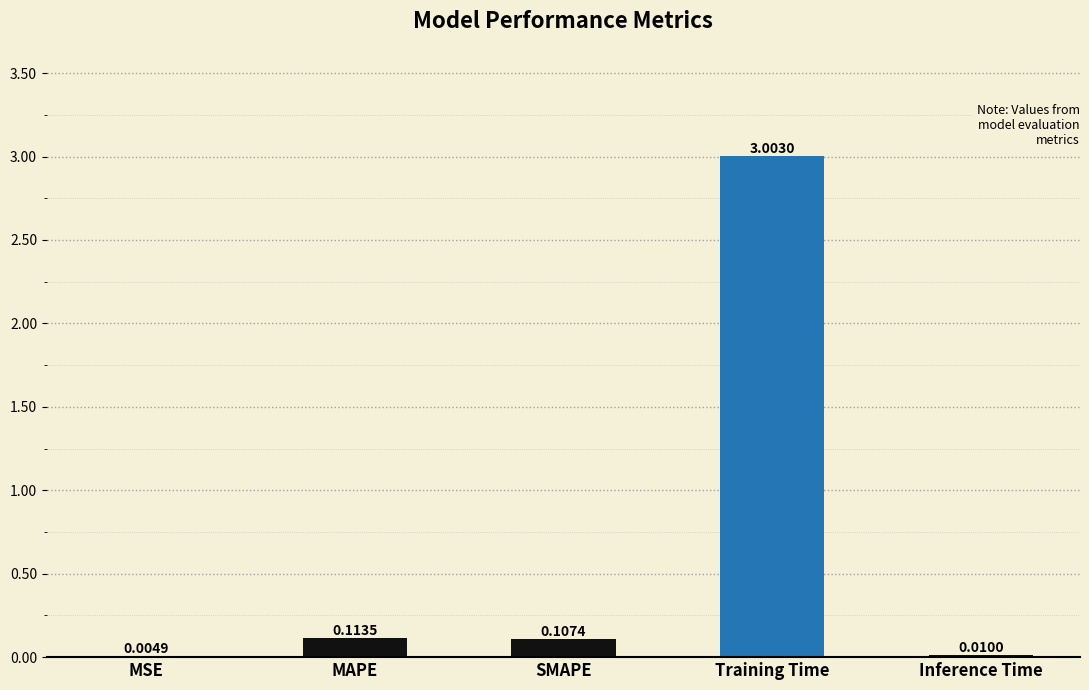

What is the change in value from MSE to SMAPE?

+0.1